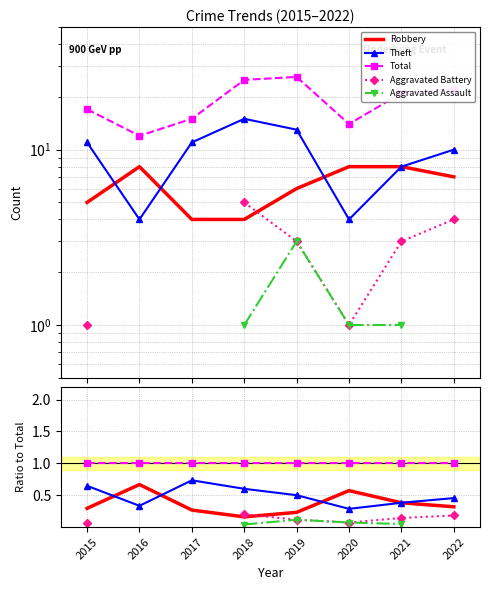

Rank the series at 2021 from lowest to highest value.

Aggravated Assault, Aggravated Battery, Robbery, Theft, Total